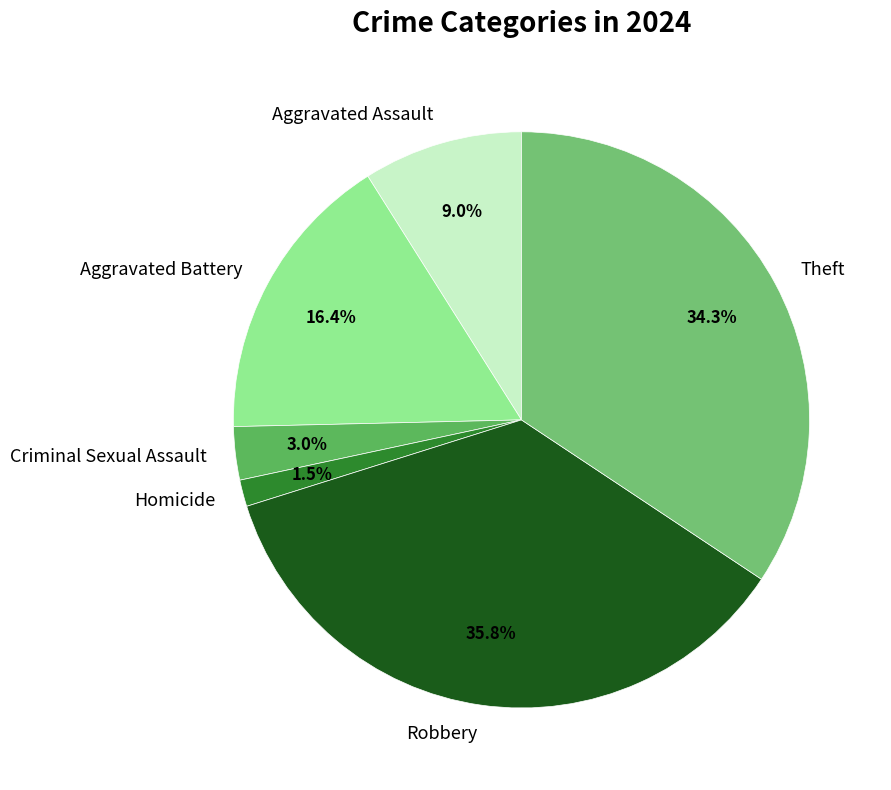

What percentage do Robbery and Homicide together represent?

37.3%